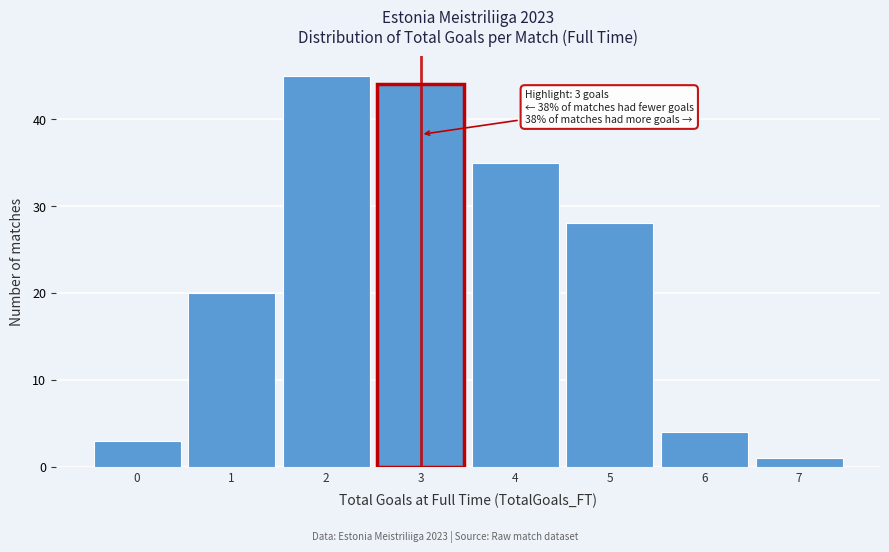

Over which range of the x-axis is the bar tallest?

1.5 to 2.5